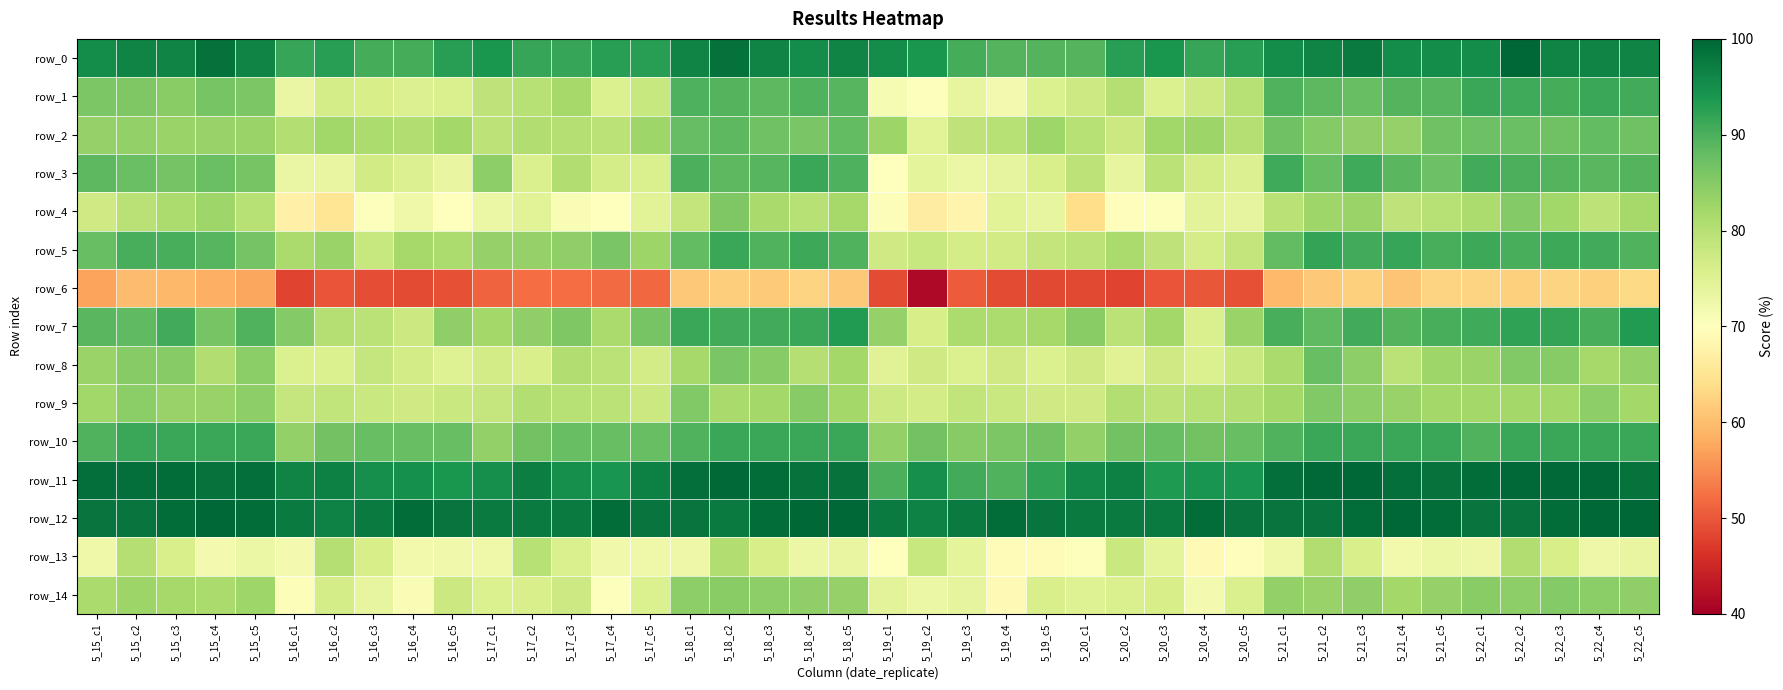

At how many categories does at least one series exceed 57?

40